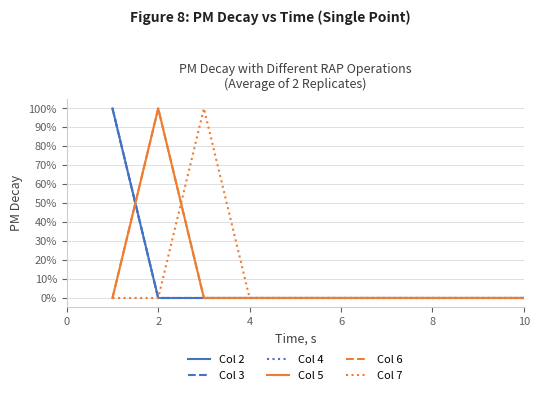

Does the chart have visible grid lines?

Yes